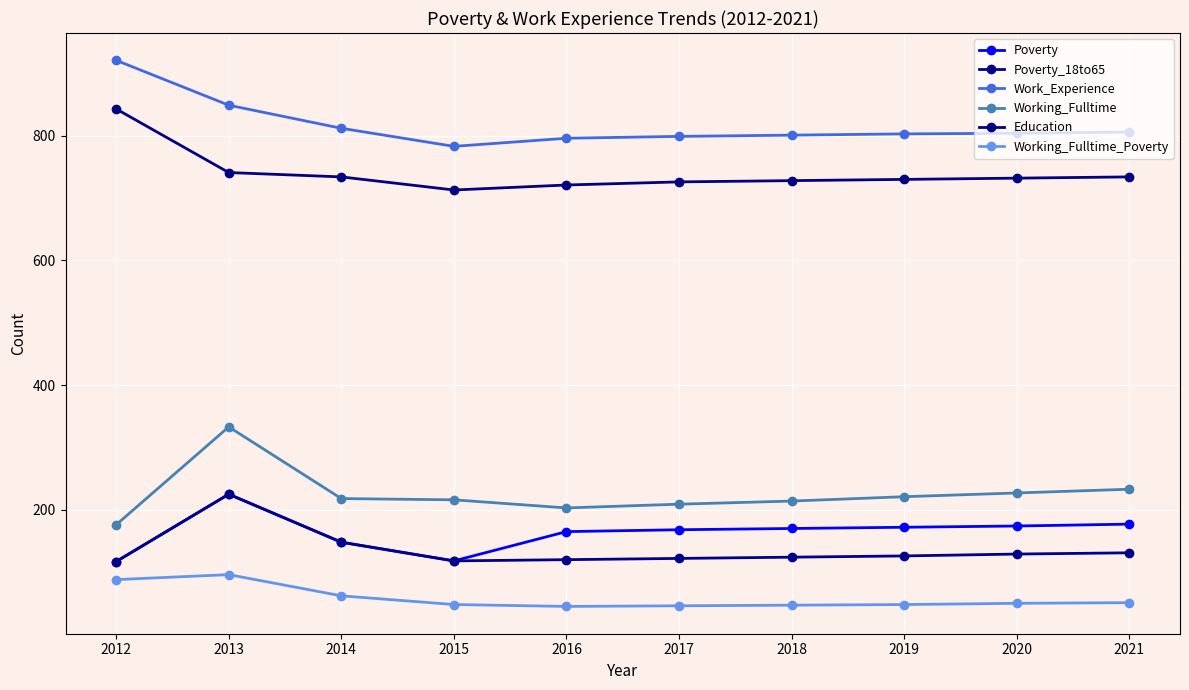

Reading left to right, transcribe all the data shown in this chart.

Poverty: 117	225	148	118	165	168	170	172	174	177
Poverty_18to65: 117	225	148	118	120	122	124	126	129	131
Work_Experience: 921	849	812	783	796	799	801	803	804	806
Working_Fulltime: 176	333	218	216	203	209	214	221	227	233
Education: 843	741	734	713	721	726	728	730	732	734
Working_Fulltime_Poverty: 88	96	62	48	45	46	47	48	50	51